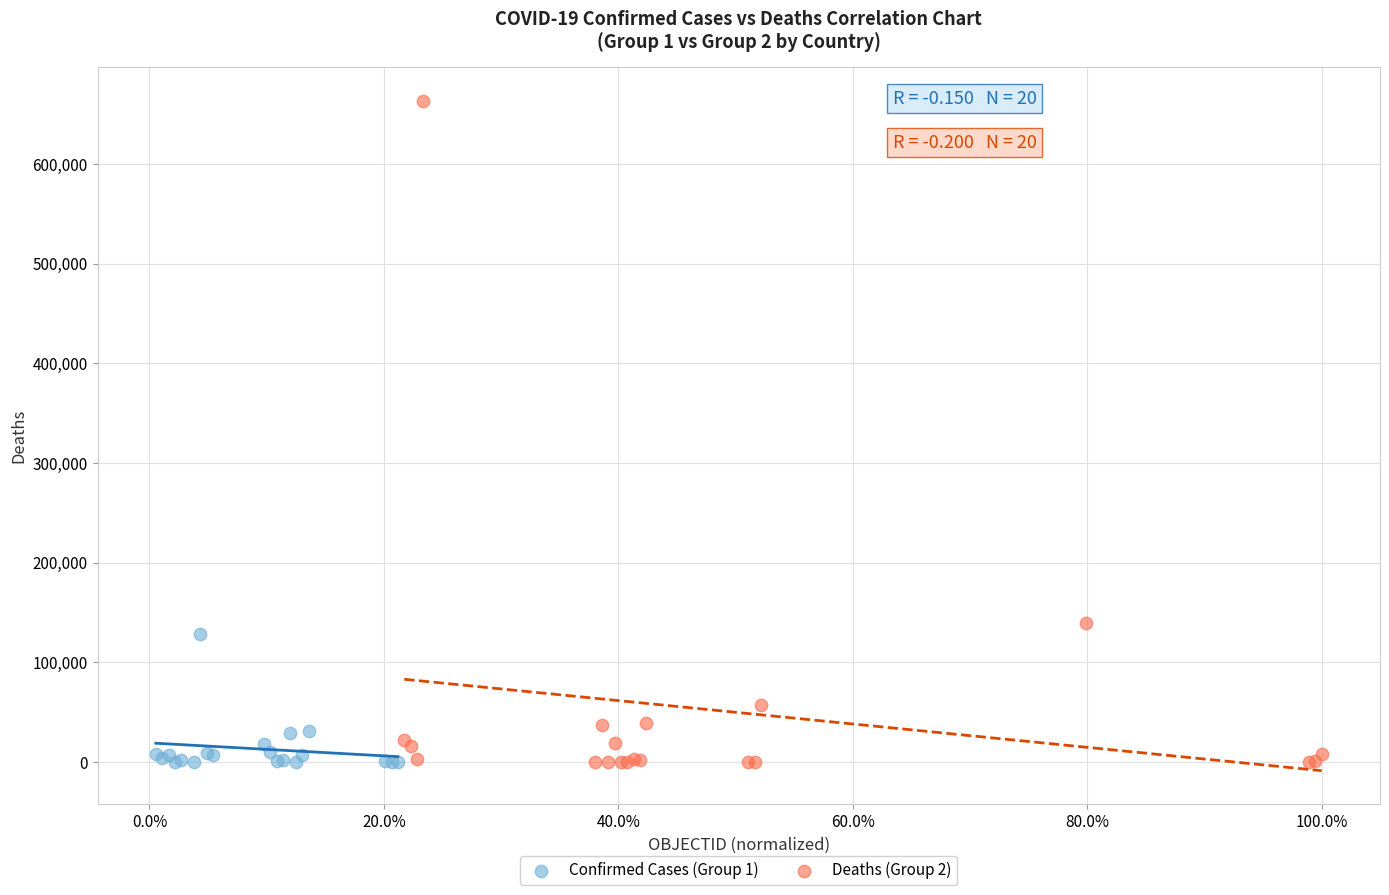

Which series contains the highest Y value?

Deaths (Group 2)